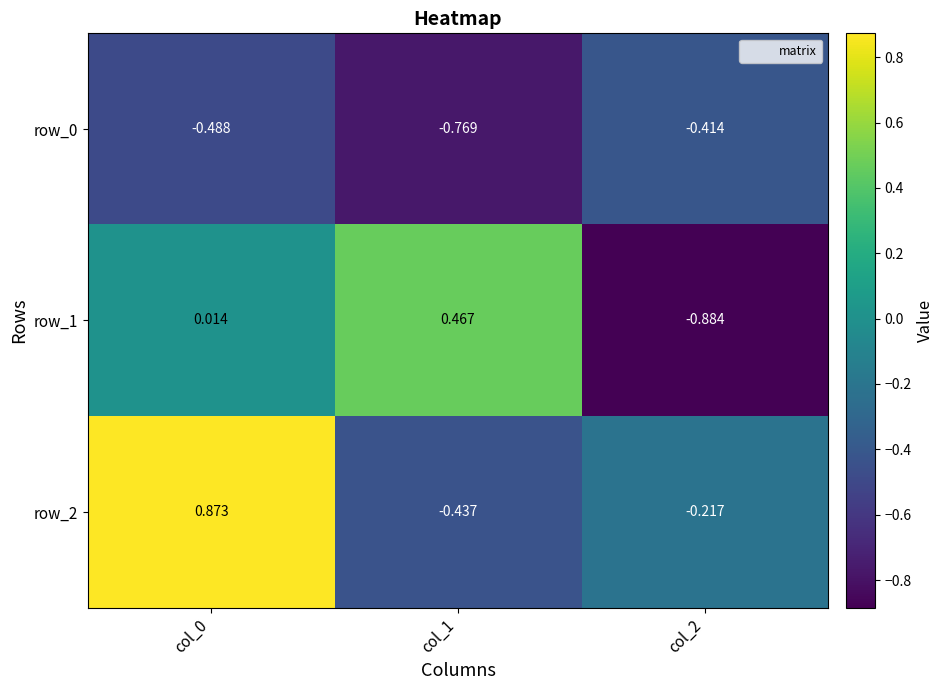

Is the value of row_1 at col_0 greater than the value of row_0 at col_0?

Yes